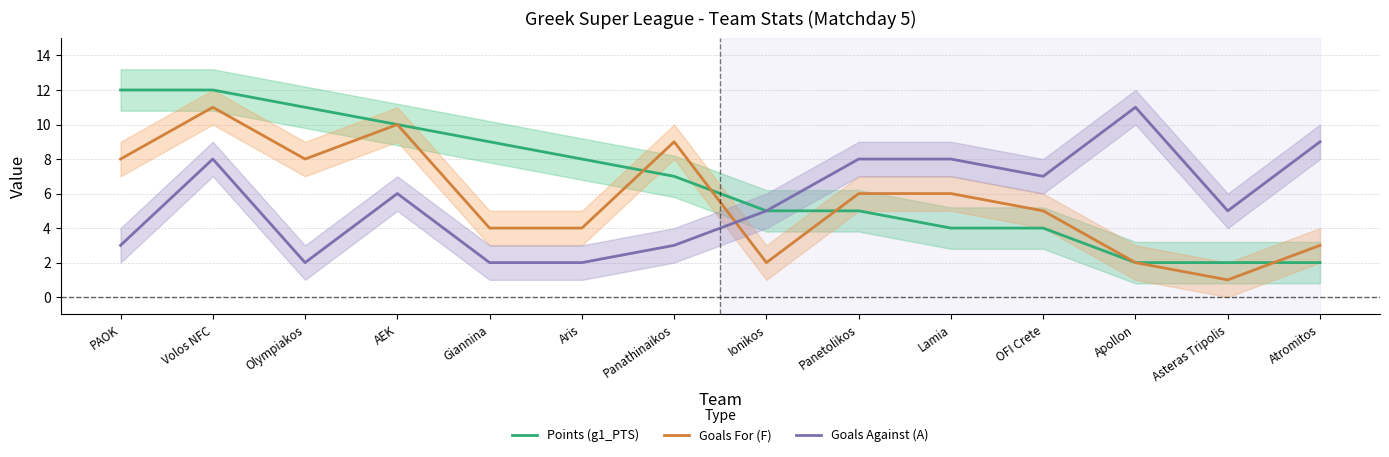

How many Goals Against (A) values are between 3 and 8?

9